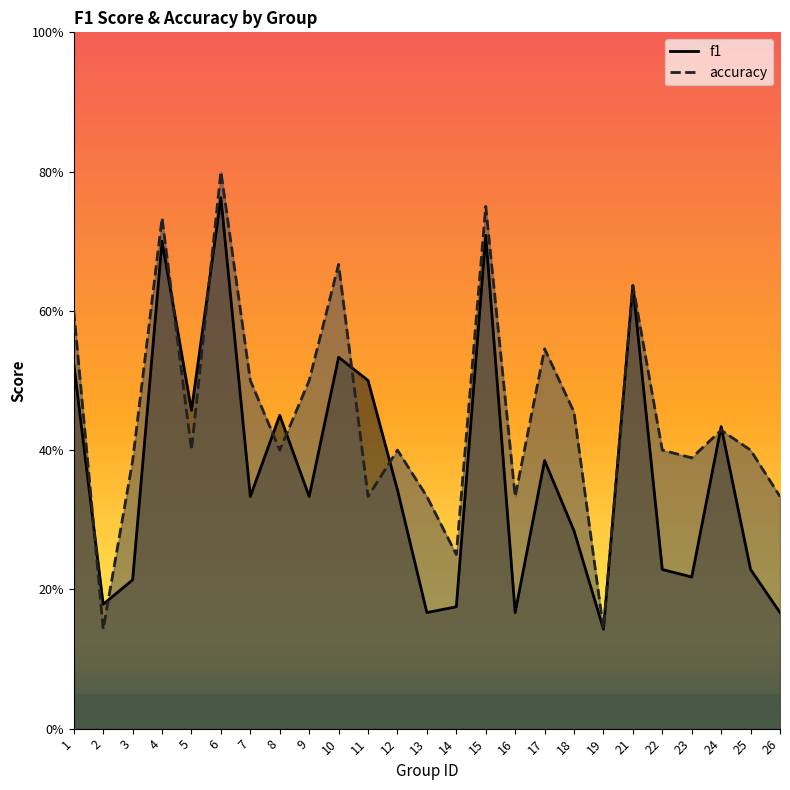

How many intersections are there between f1 and accuracy?

10